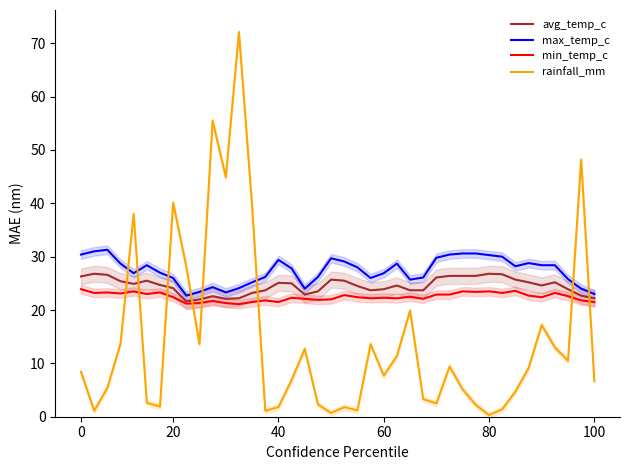

Which series ends up on top after the final intersection of min_temp_c and rainfall_mm?

min_temp_c